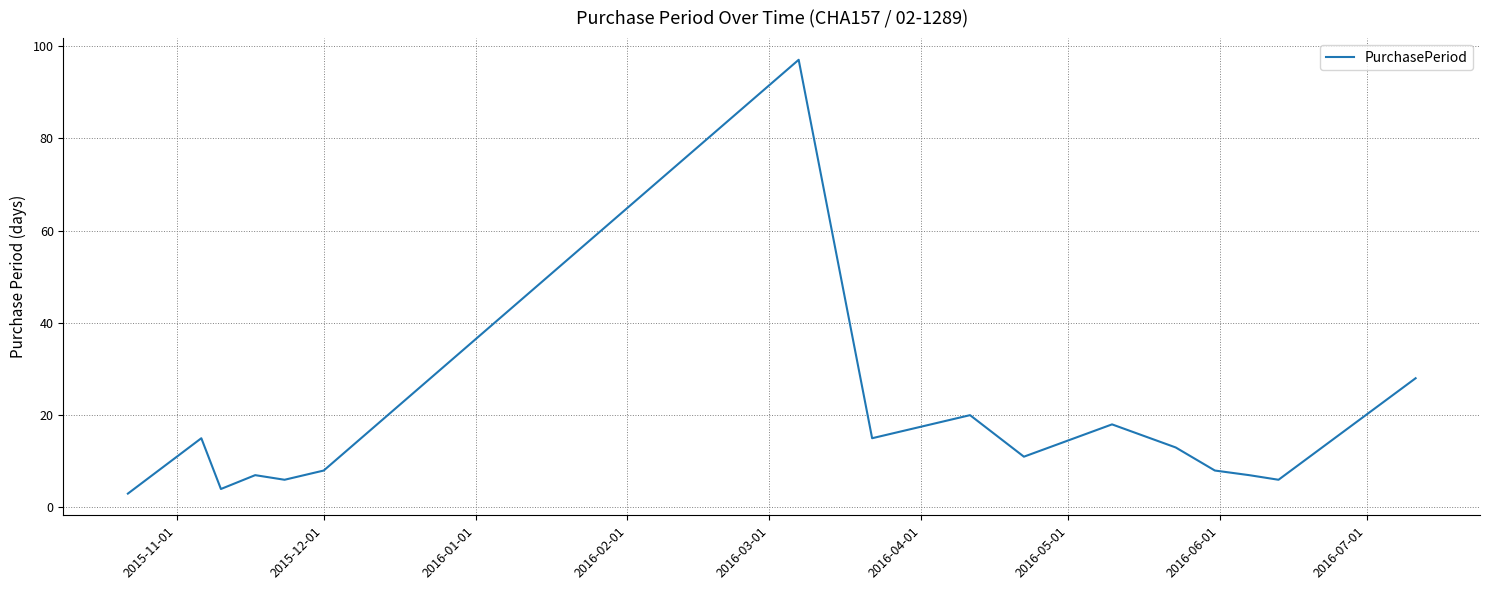

What is the minimum value shown in the chart?

3